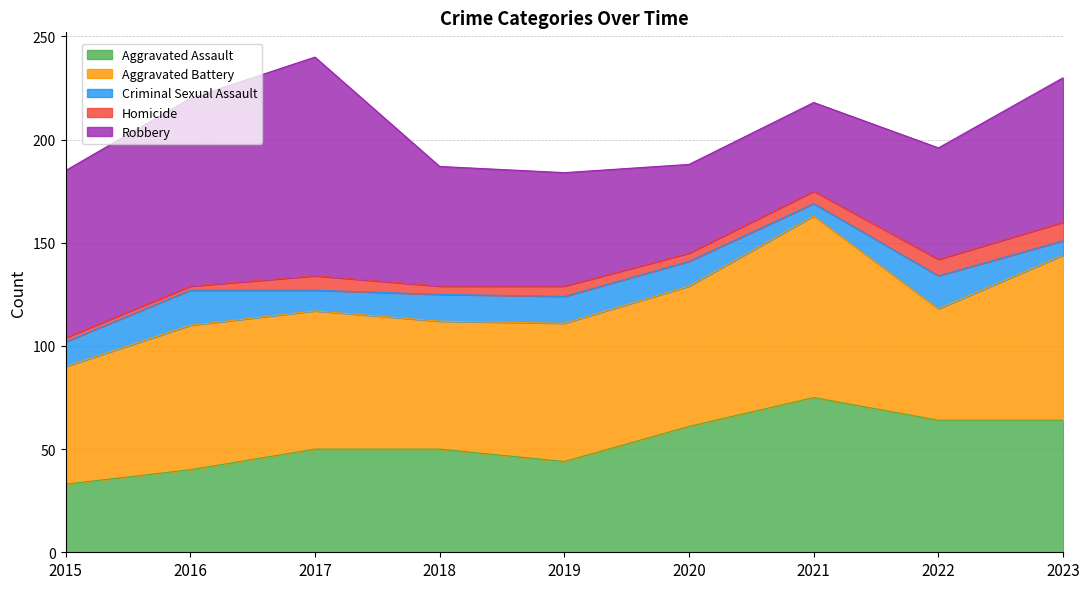

What is the value of the Aggravated Assault point at the 9th from the left?

64